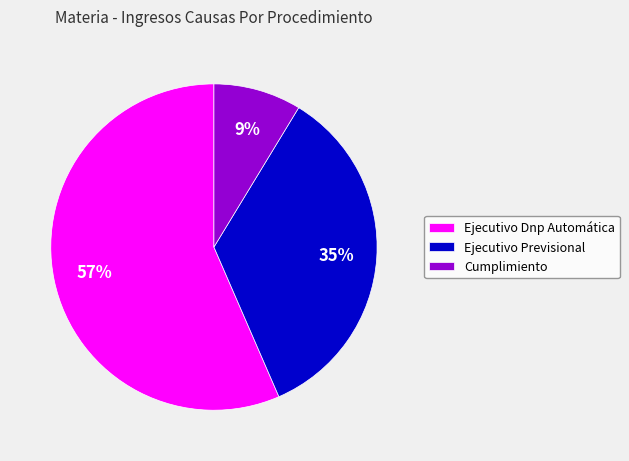

Rank the categories by value from highest to lowest.

Ejecutivo Dnp Automática, Ejecutivo Previsional, Cumplimiento